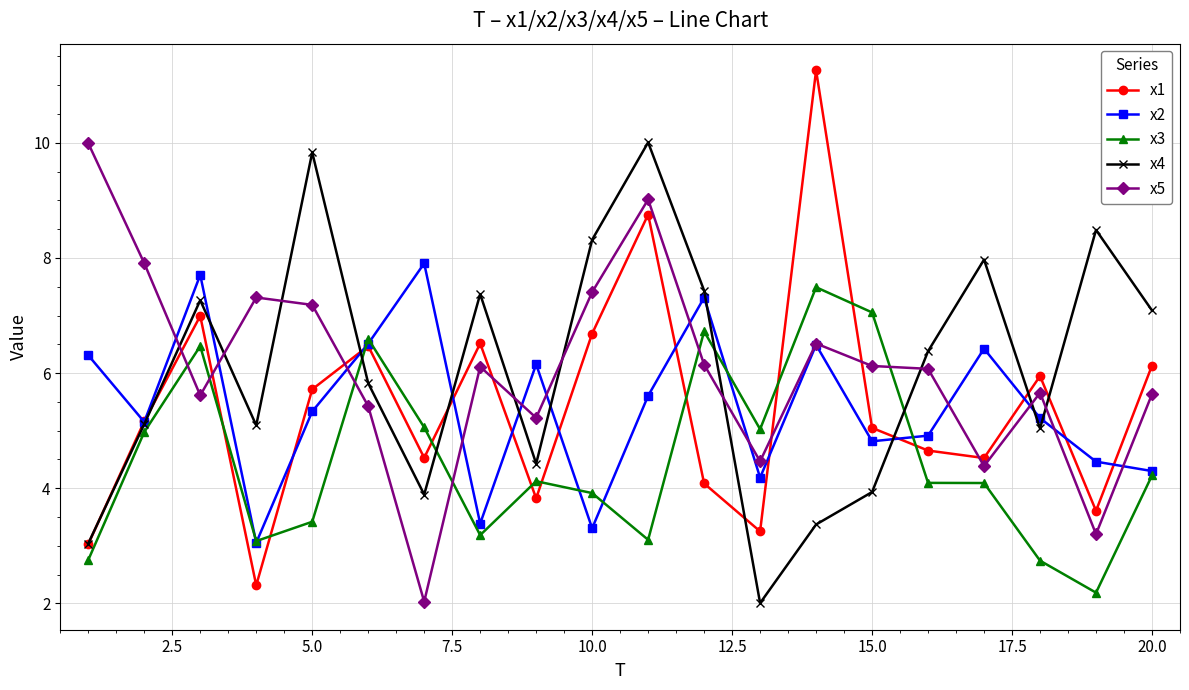

What is the highest value of the x4 series?

10.0